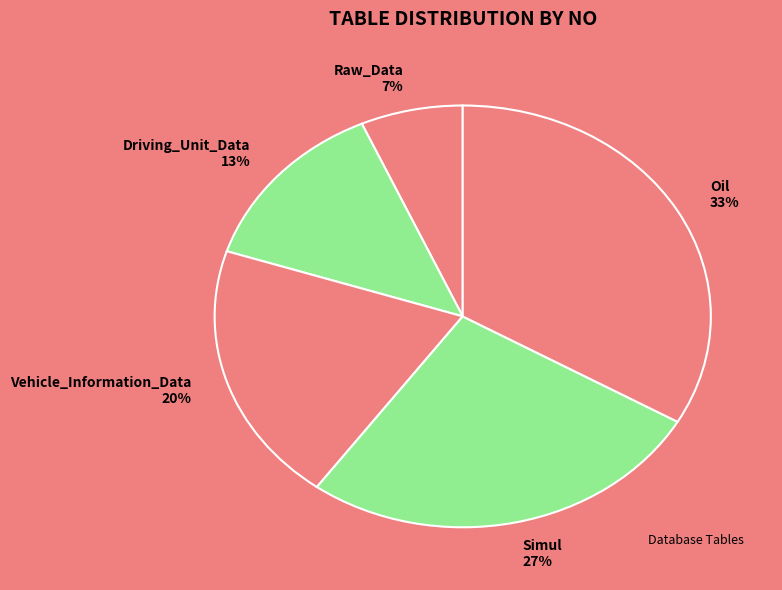

Is the sum of Raw_Data 7% and Oil 33% greater than half?

No